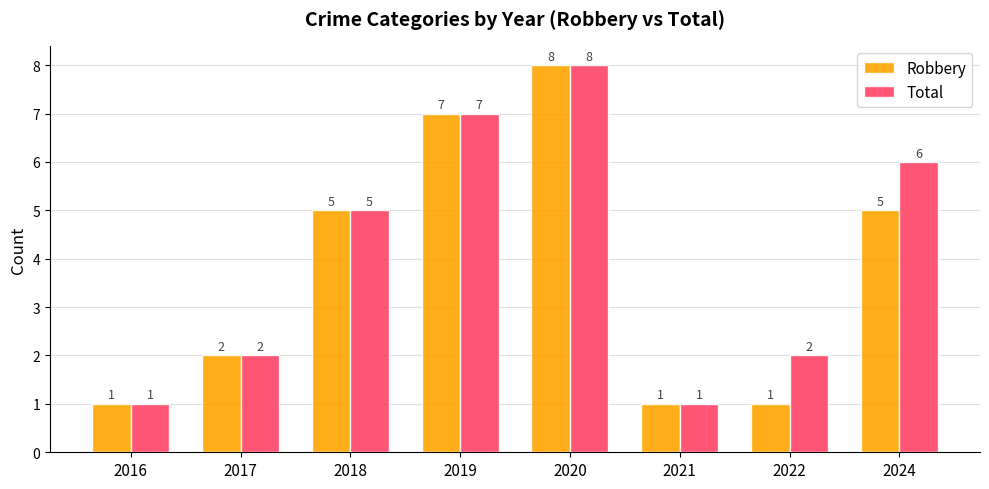

Is it true that Robbery equals 1 at 2021?

True